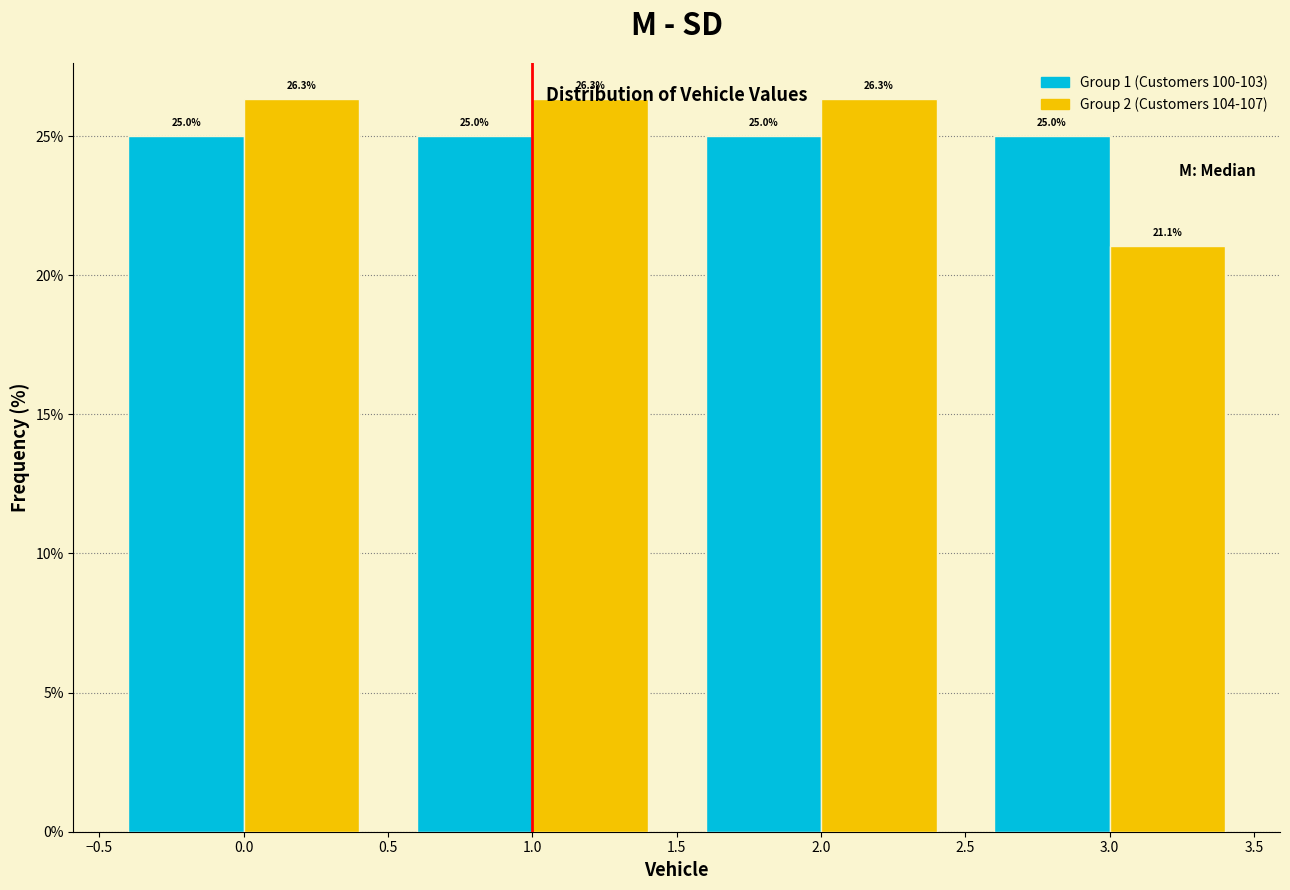

What is the height of the Group 2 (Customers 104-107) bar covering 1.5 to 2.5 on the x-axis?

26.3